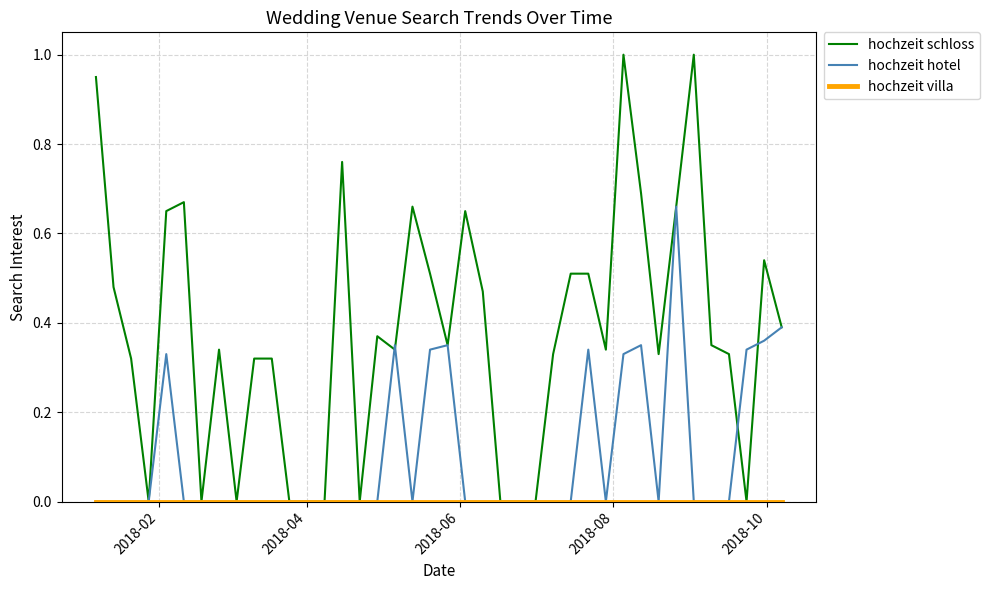

What is the maximum value shown in the chart?

1.0